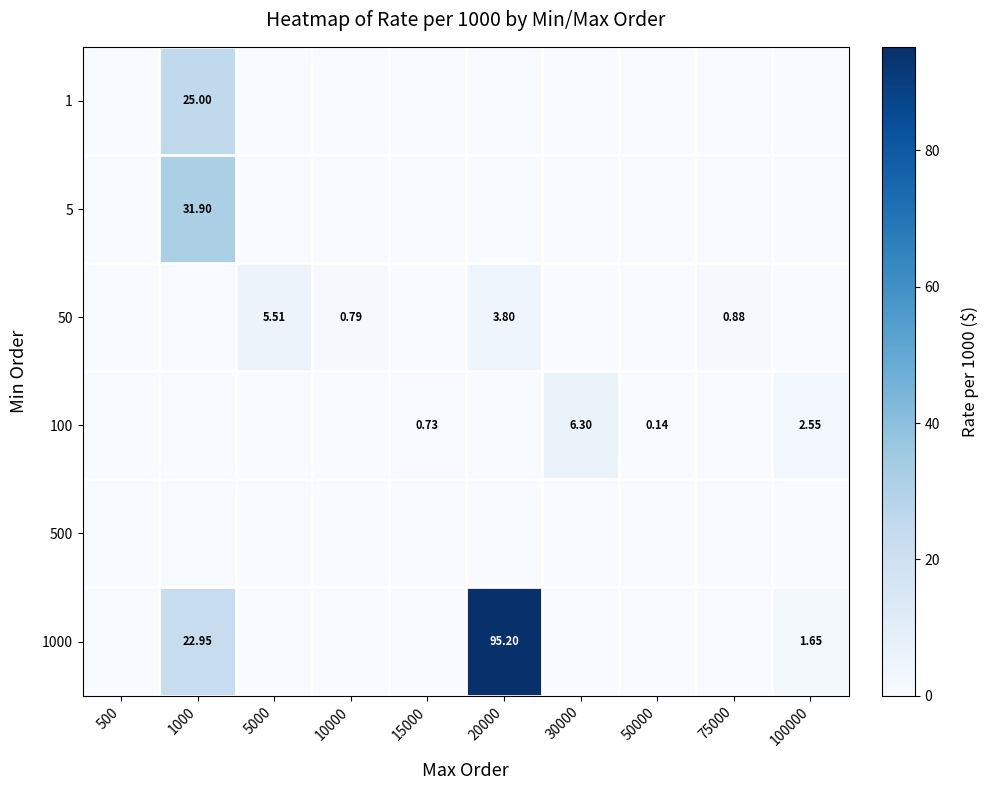

What is the spread (max minus min) of values at 75000?

0.9